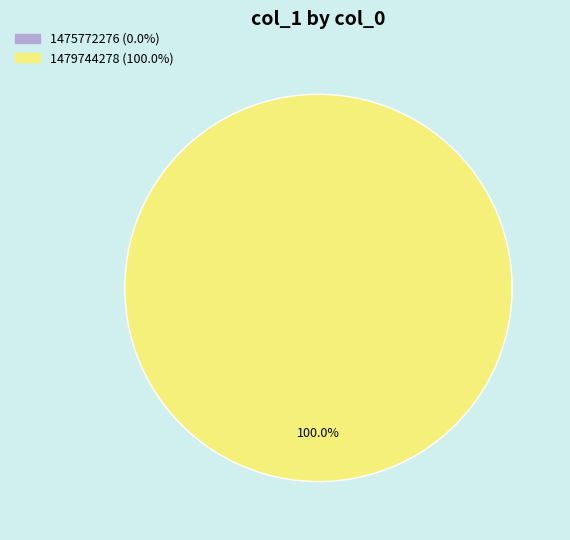

Is there any slice that represents more than half of the pie?

Yes